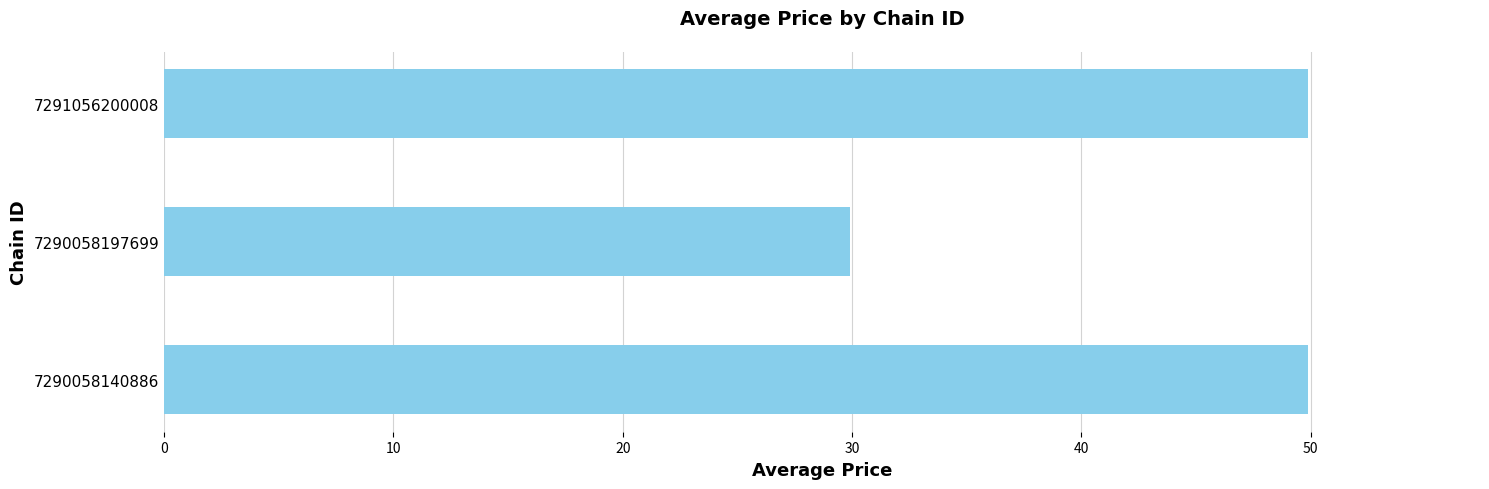

What is the ratio of the value at 7290058140886 to the value at 7291056200008?

1.0